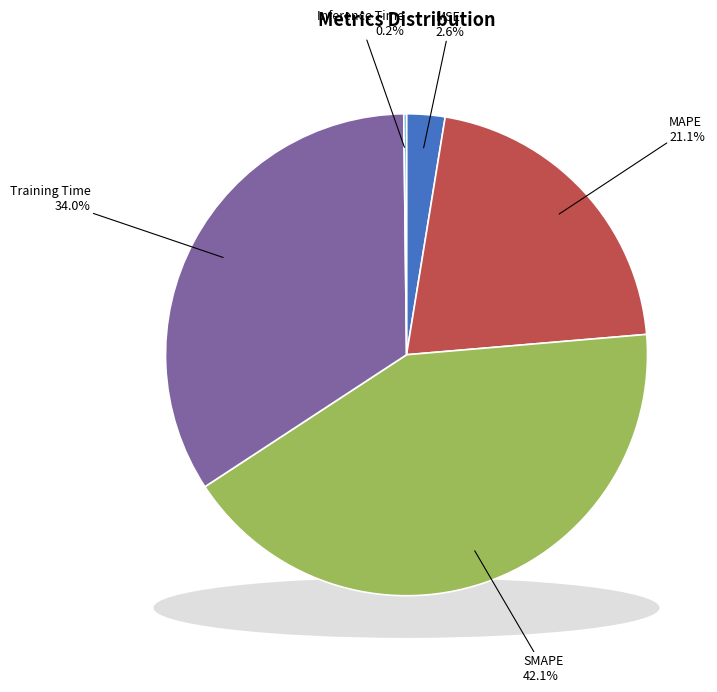

To the nearest percent, what is the average slice percentage?

20%